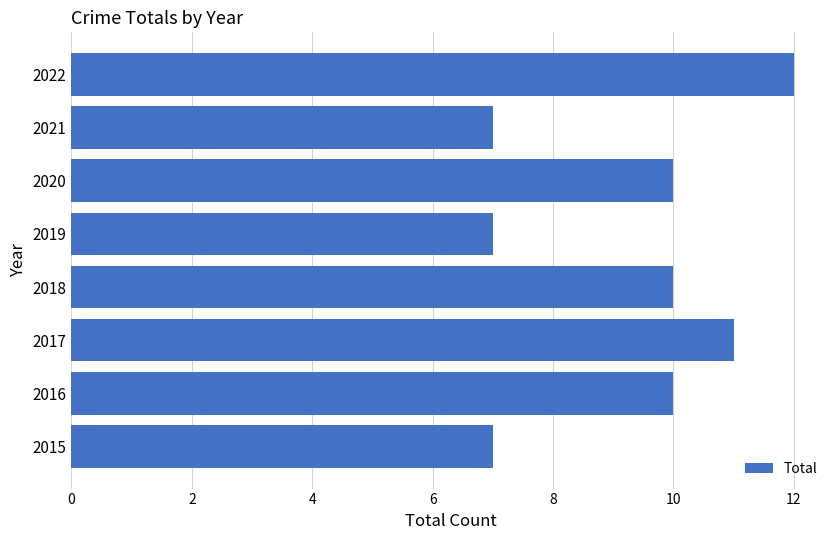

How many categories are shown in the chart?

8